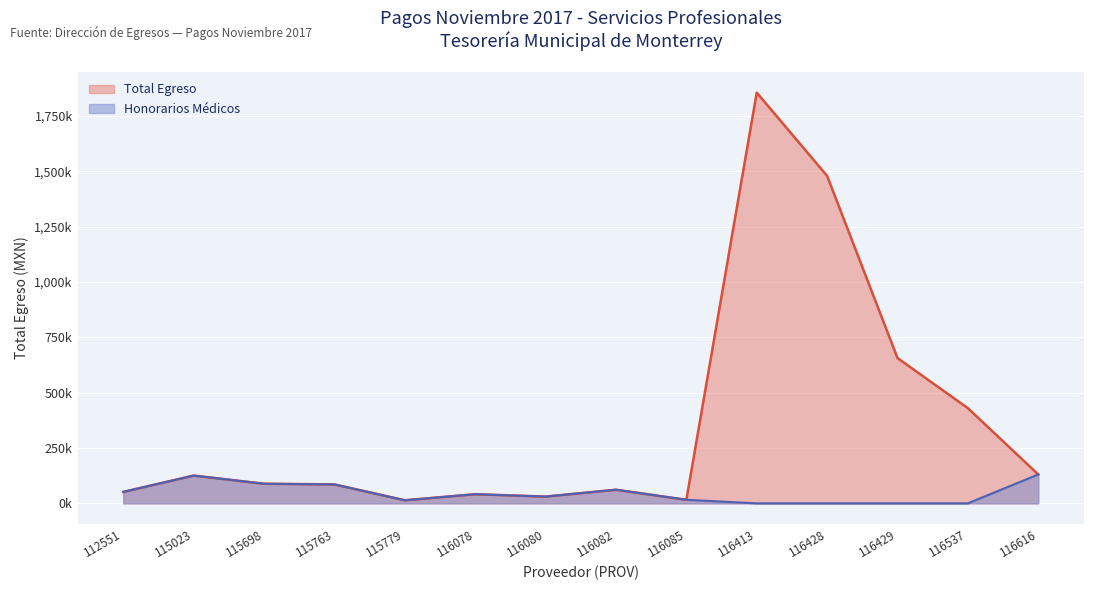

List the labels in order of value, smallest first.

115779, 116085, 116080, 116078, 112551, 116082, 115763, 115698, 115023, 116616, 116537, 116429, 116428, 116413